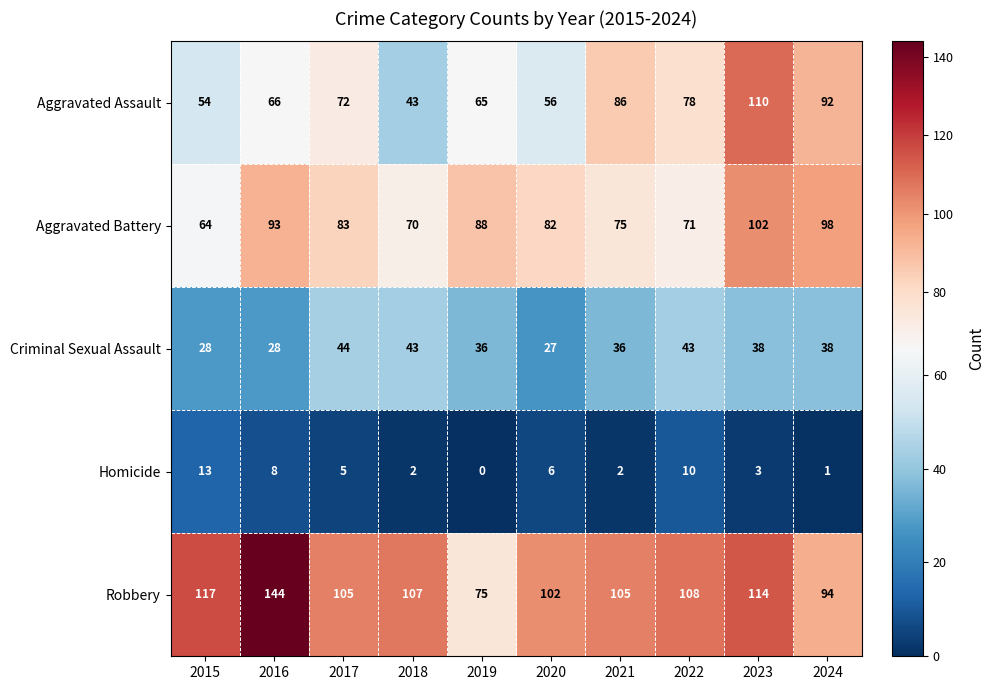

The Aggravated Battery series shows 50 at 2020. True or false?

False